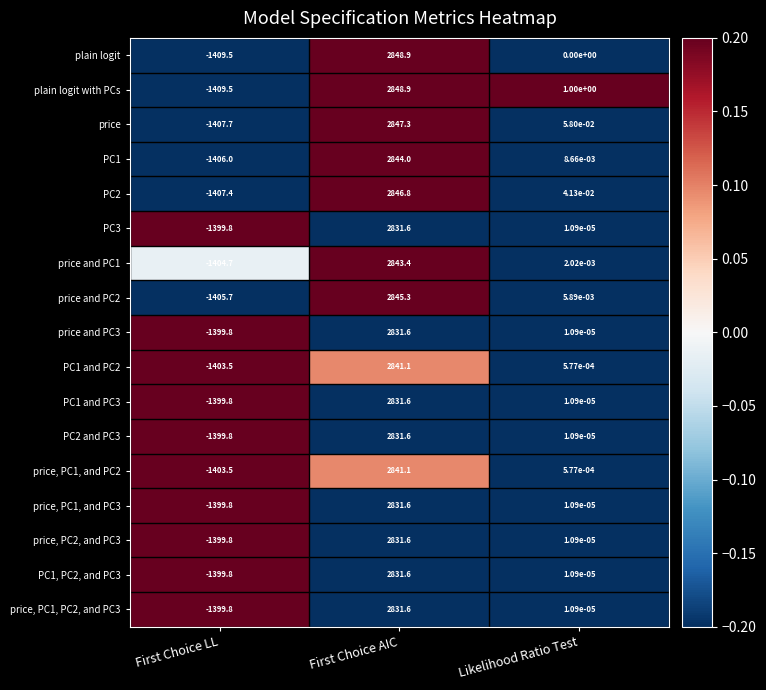

At which label does price, PC1, PC2, and PC3 first exceed 0?

First Choice AIC